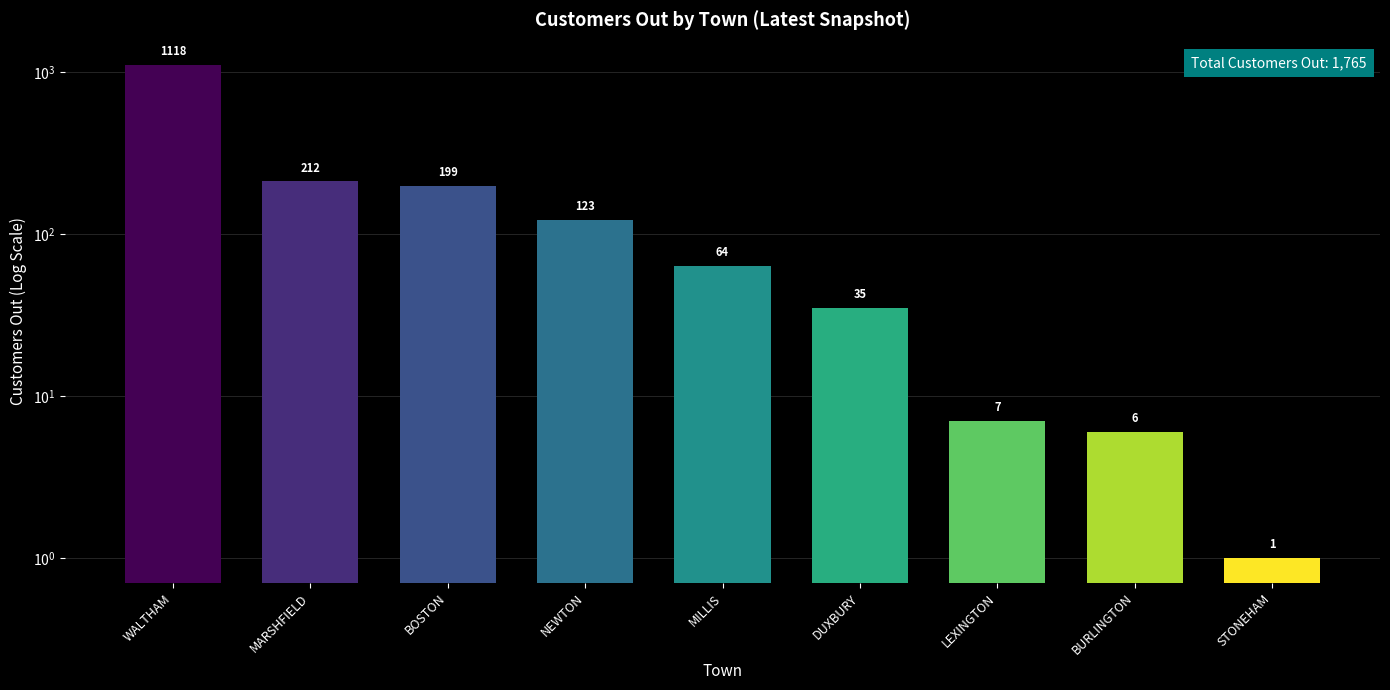

What is the change in value from MARSHFIELD to MILLIS?

-148